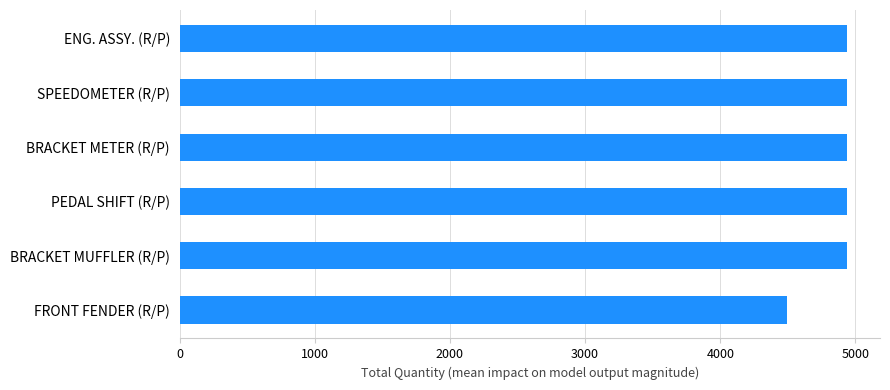

What is the smallest value displayed?

4497